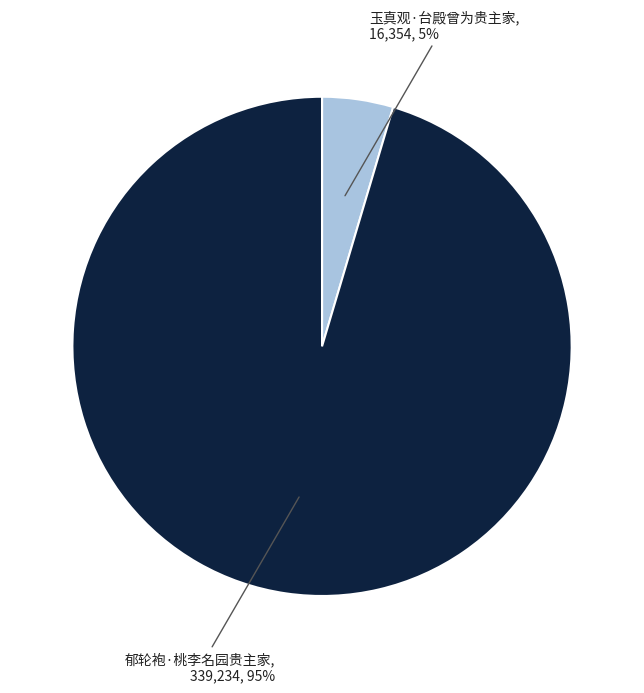

How many slices are in this pie chart?

2